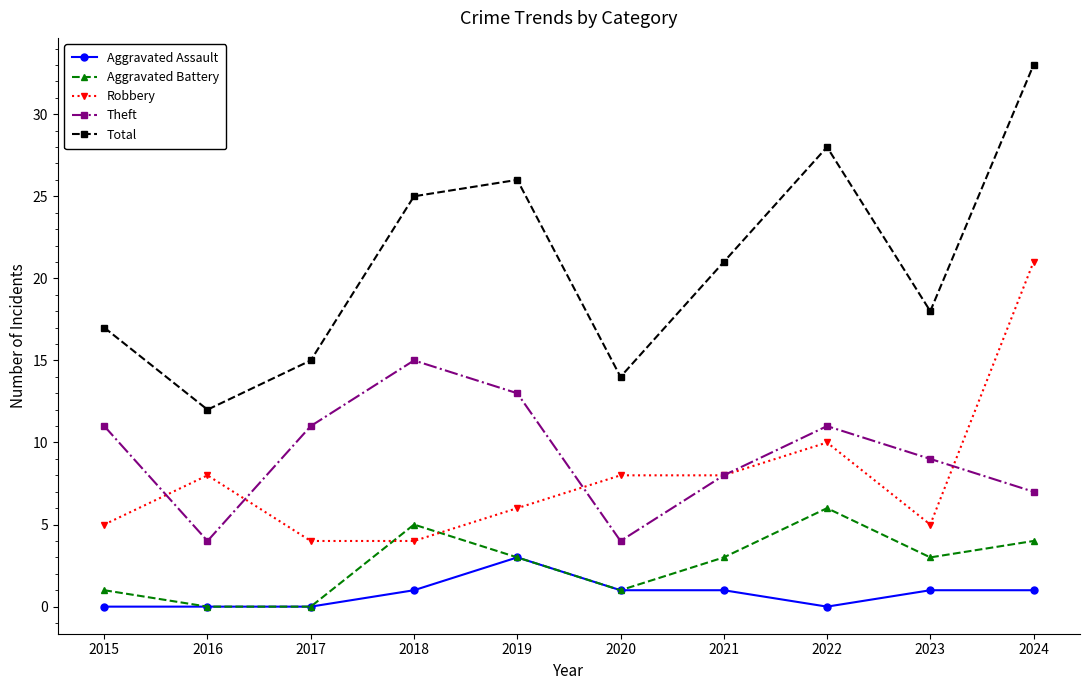

What is the difference between the second highest and second lowest values in the Theft series?

9